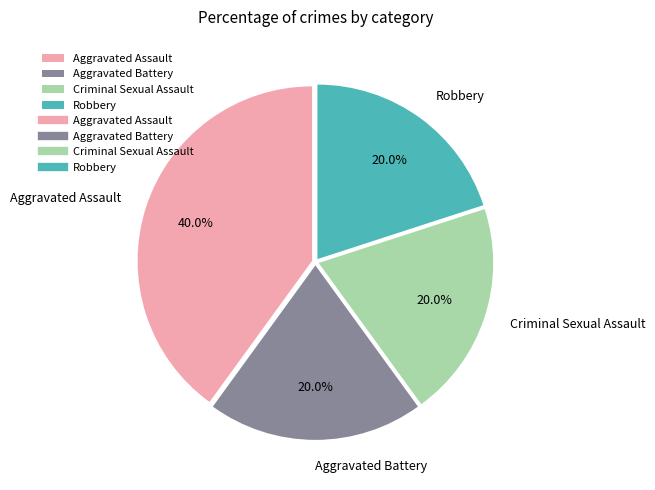

The Aggravated Assault slice represents 46% of the pie. True or false?

False